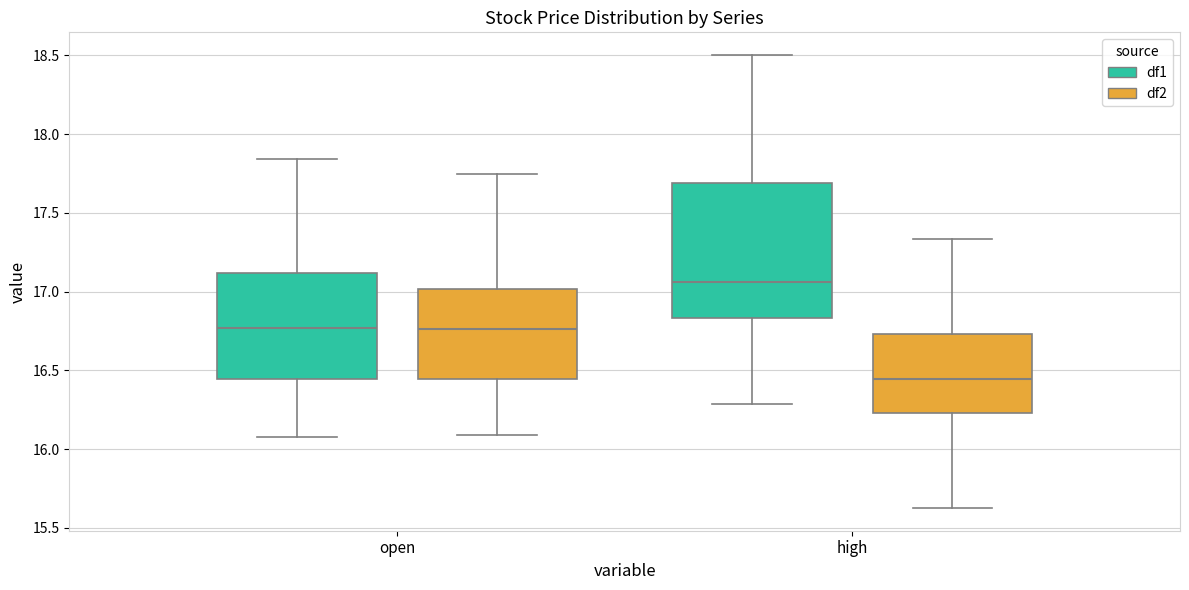

Where is the upper edge of the box for high (df1) on the y-axis? The values are not printed on the chart, so give them approximately, as read against the axis.

17.70